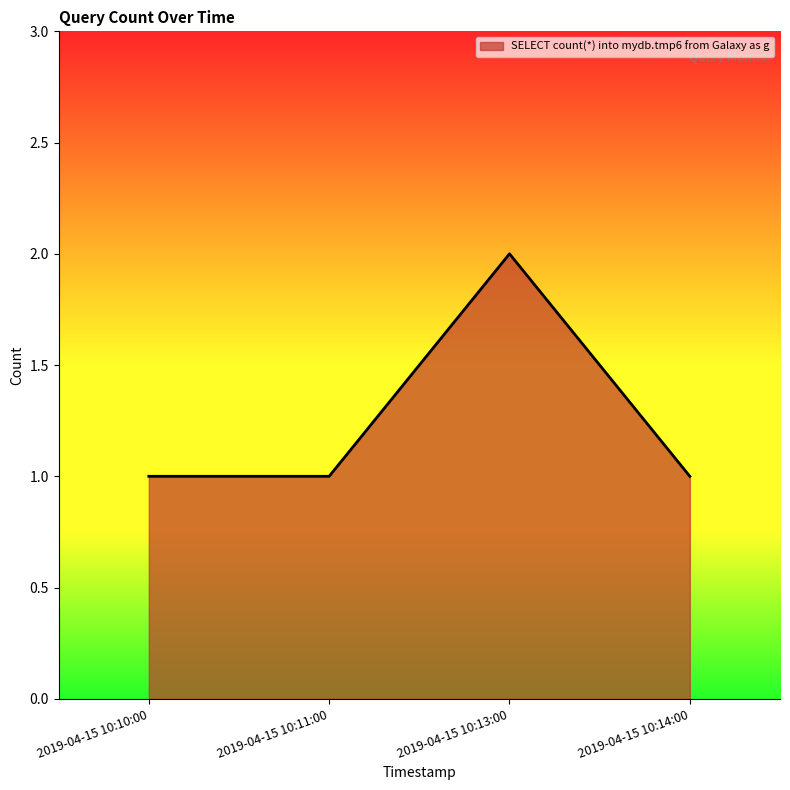

What is the approximate value at 2019-04-15 10:13:00?

2